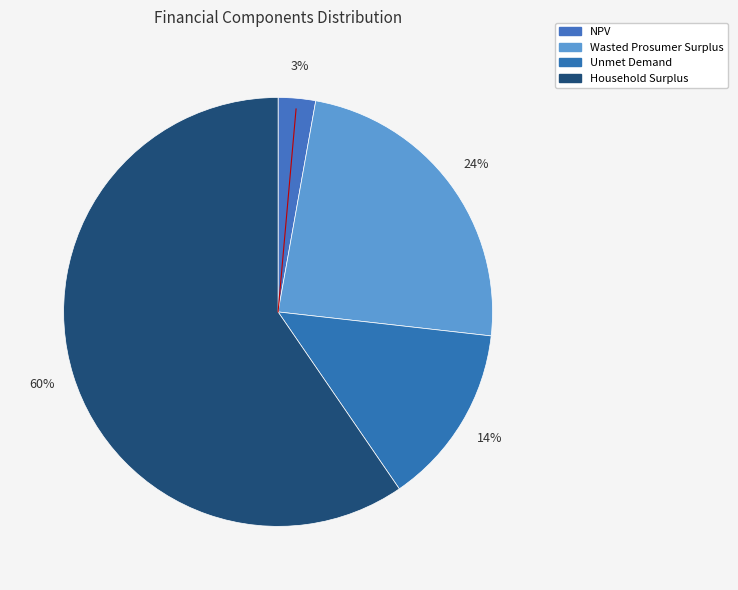

Does Household Surplus represent more than half of the total?

Yes